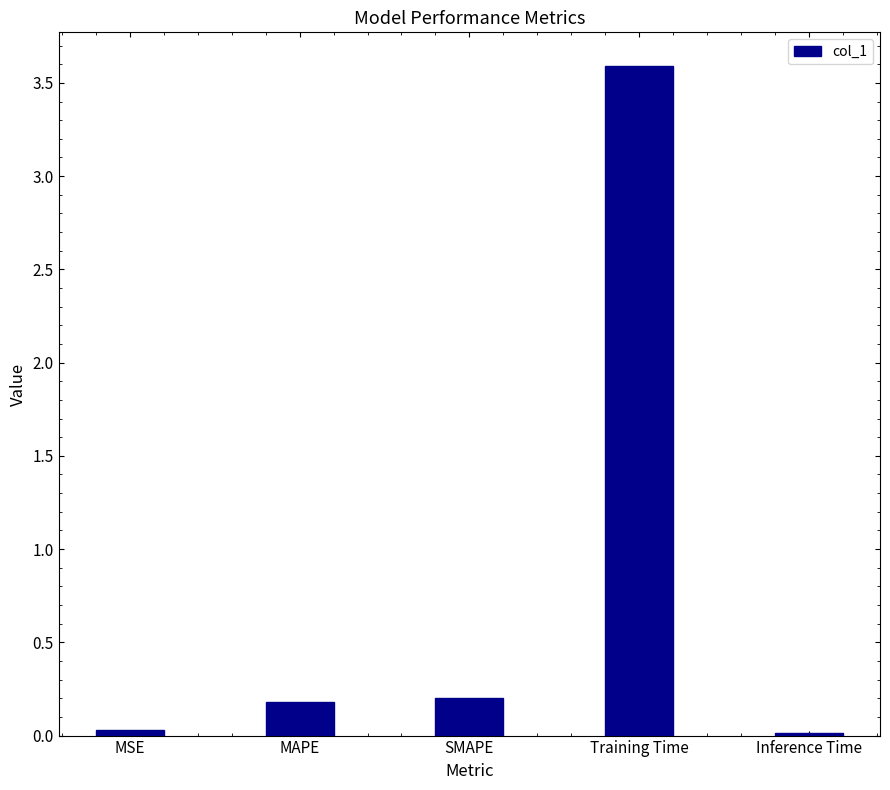

What value does the data have at Training Time?

3.6